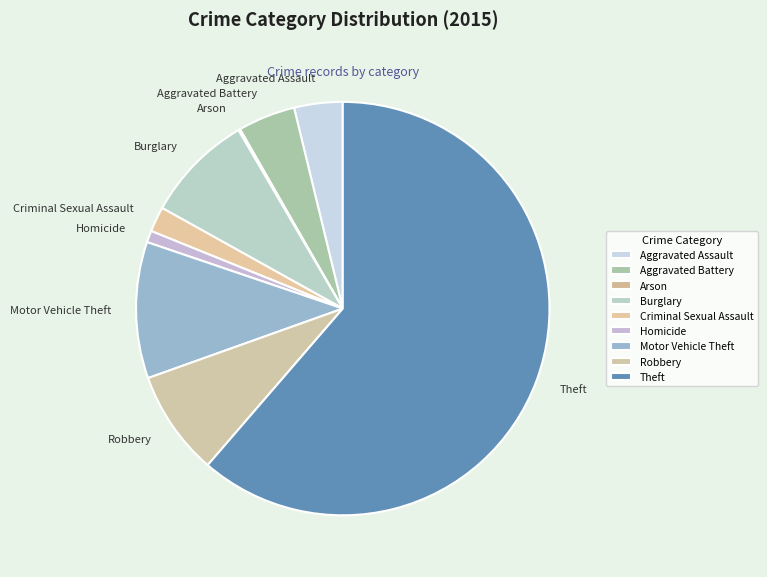

Do Robbery and Motor Vehicle Theft together represent more than half of the pie?

No